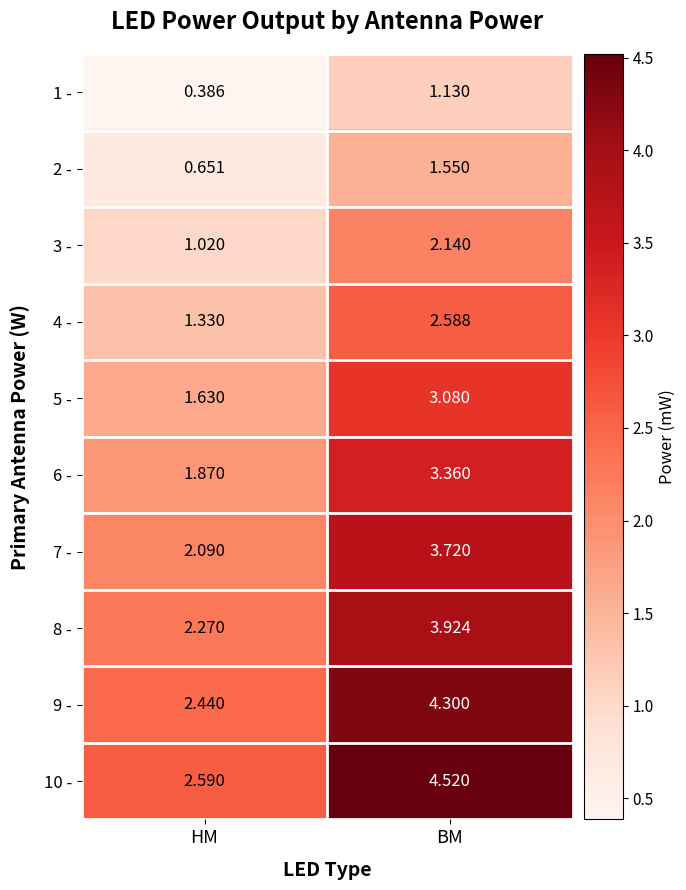

Which series has the largest total across all categories?

10 -